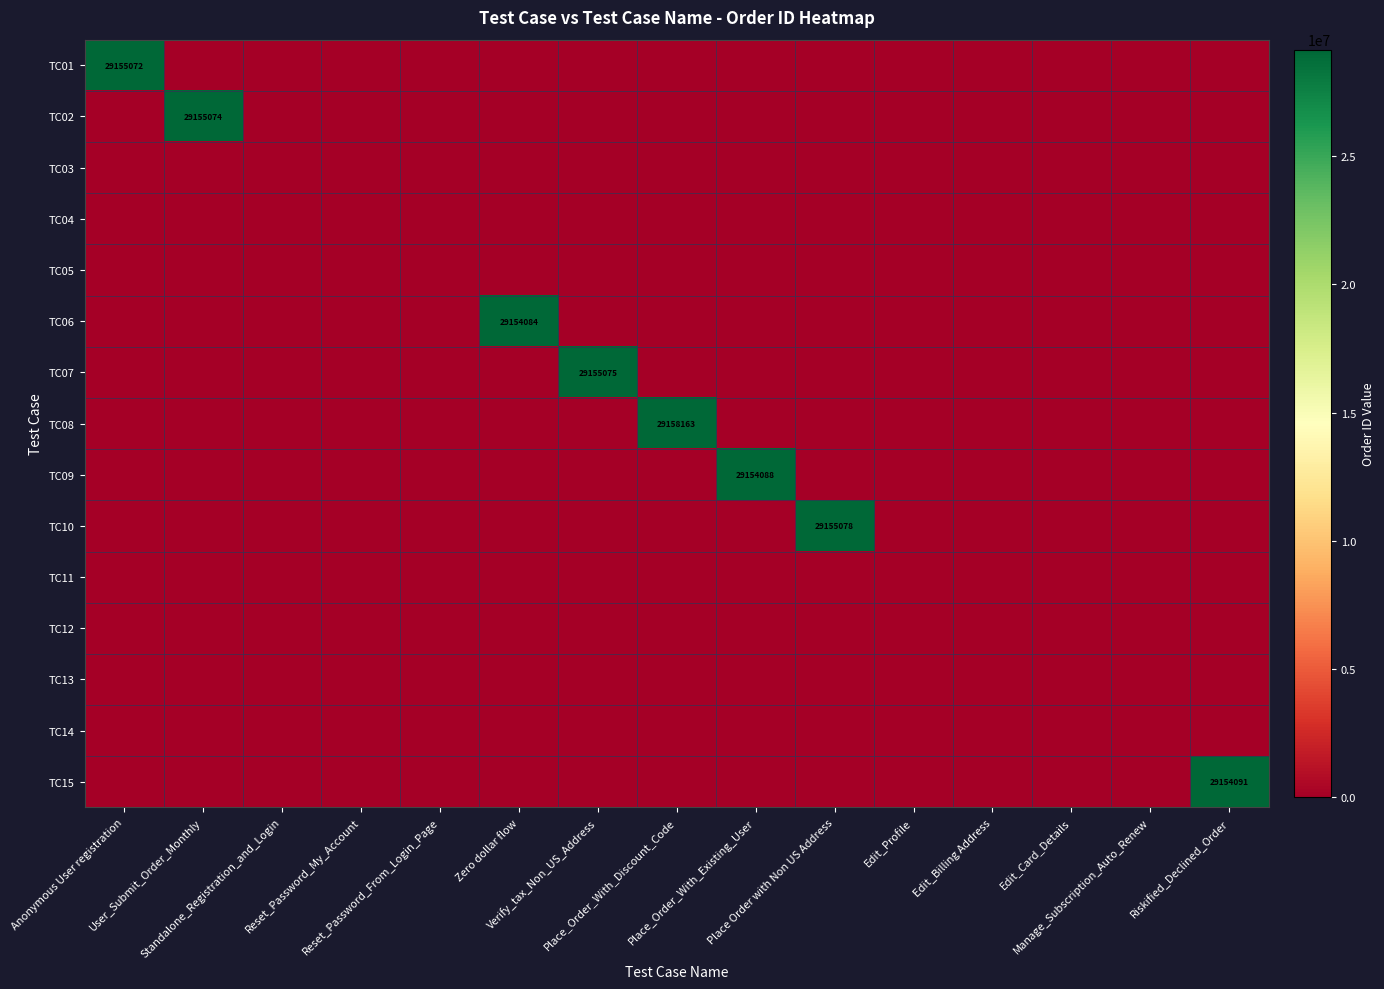

What is the sum of the TC06 values at Zero dollar flow and User_Submit_Order_Monthly?

29154084